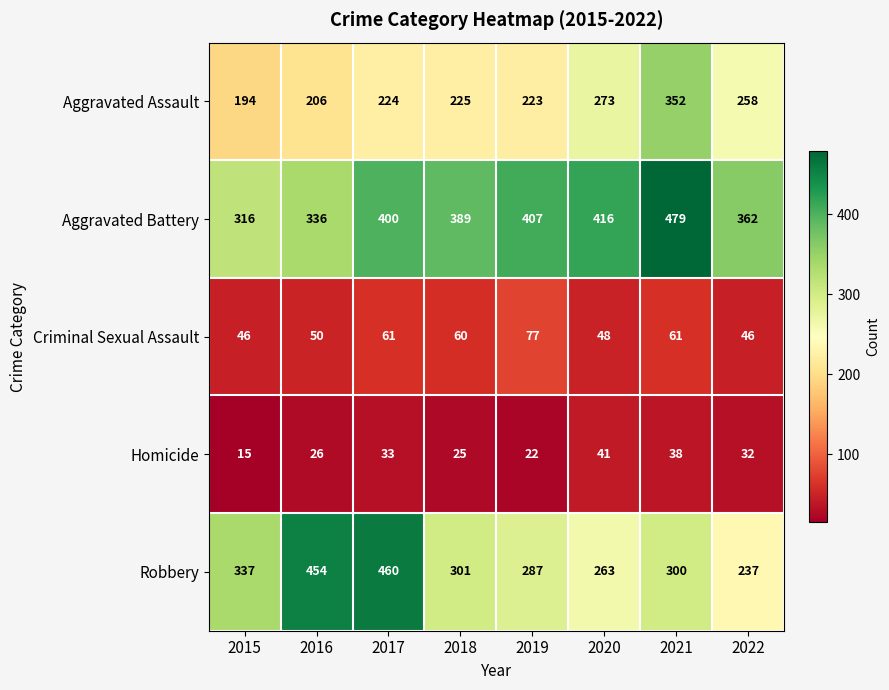

What is the spread (max minus min) of values at 2015?

322